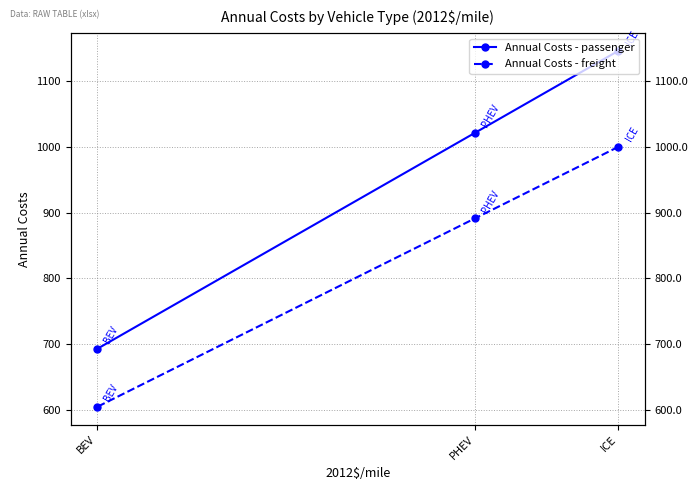

The value of Annual Costs - freight at BEV is 1008.1. True or false?

False